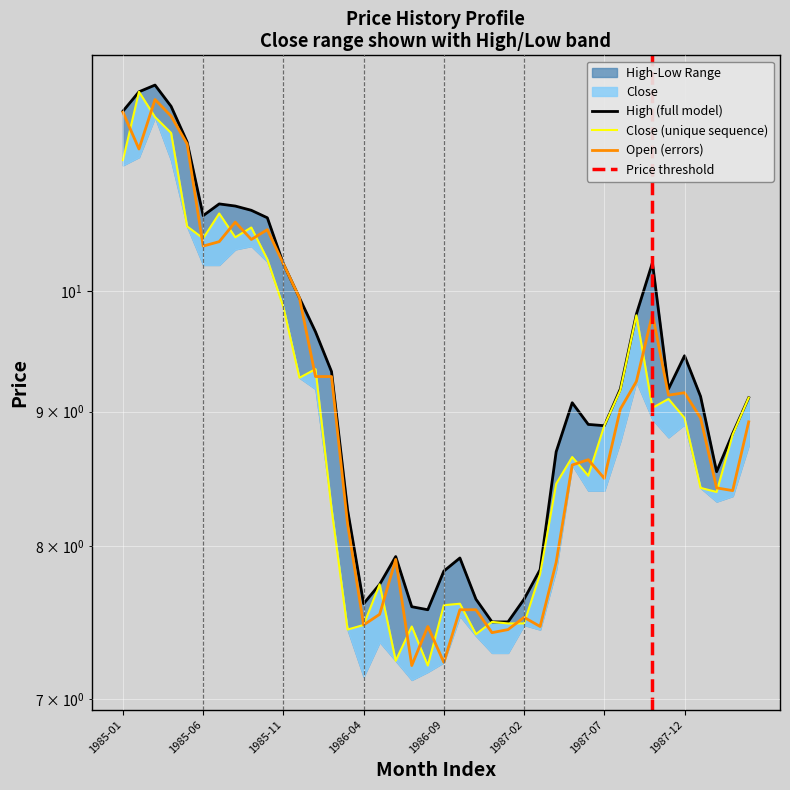

How many interior local peaks does the High series have?

7